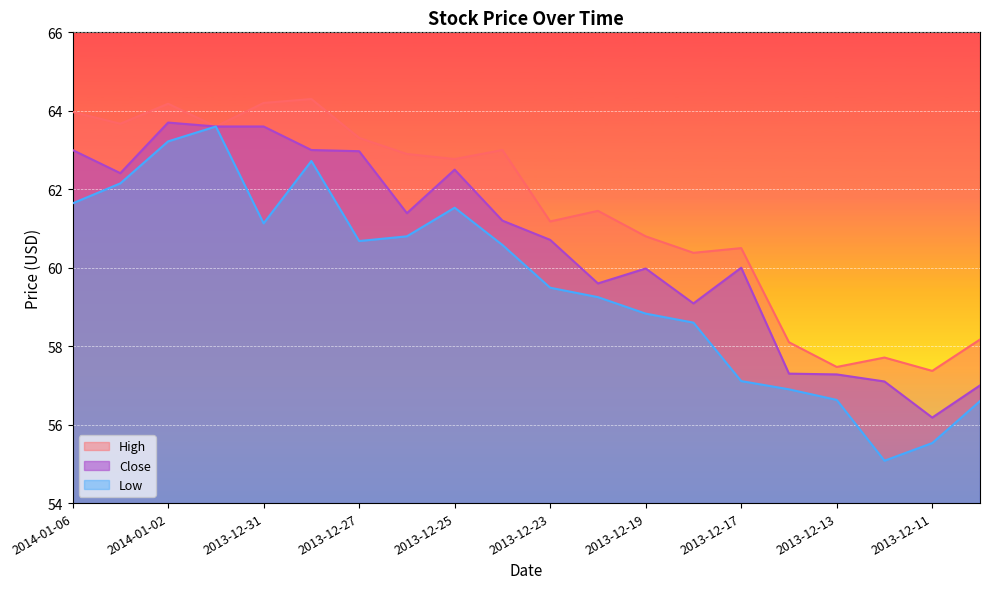

Rank the series by their average value, from highest to lowest.

High, Close, Low